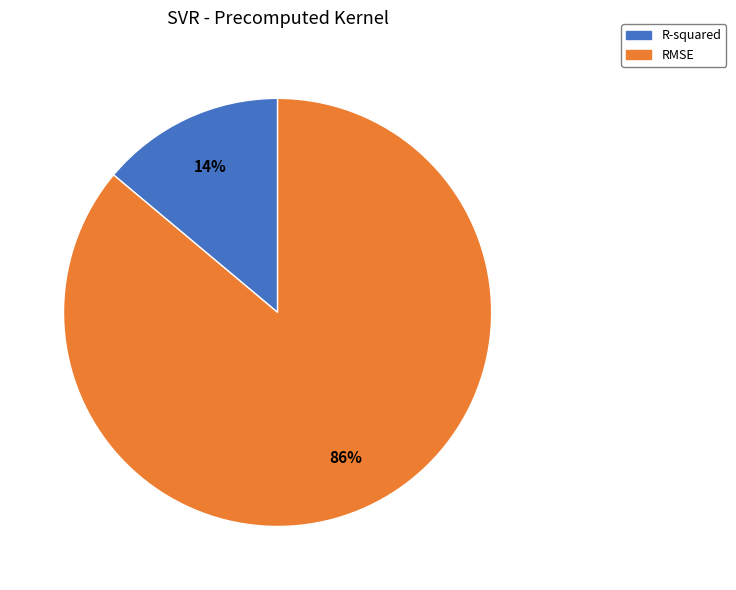

To the nearest percent, what is the difference between the RMSE and R-squared slice percentages?

72%